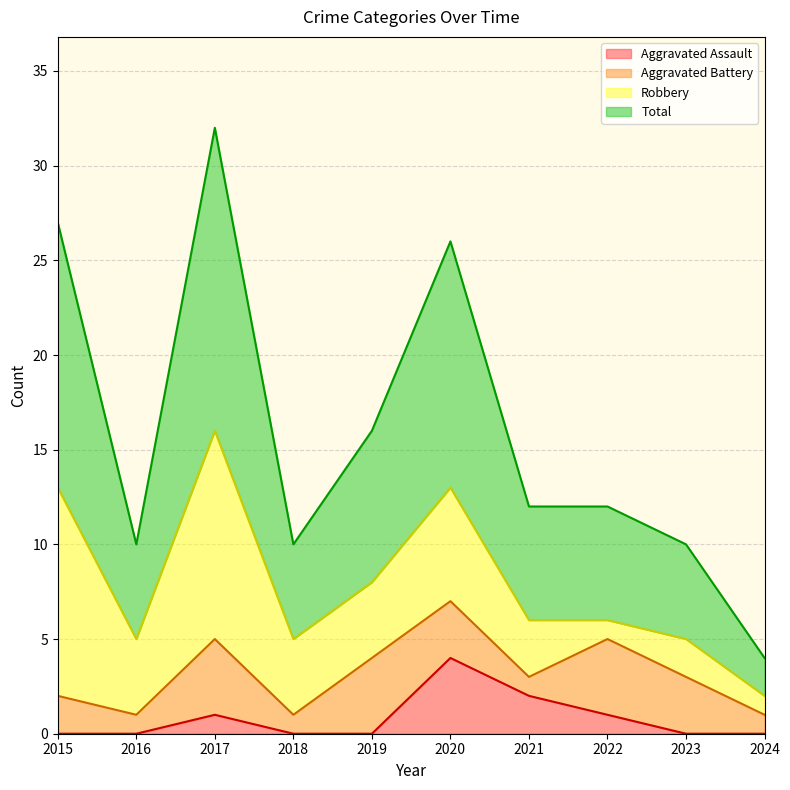

What is the maximum value for Aggravated Assault?

4